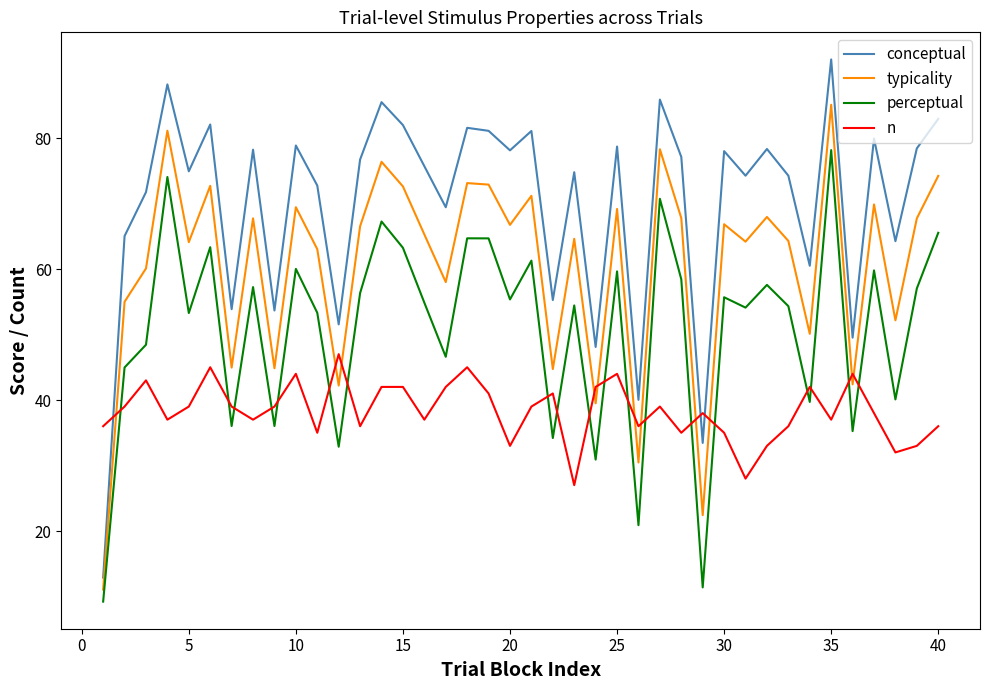

What is the average value of the typicality series?

60.5